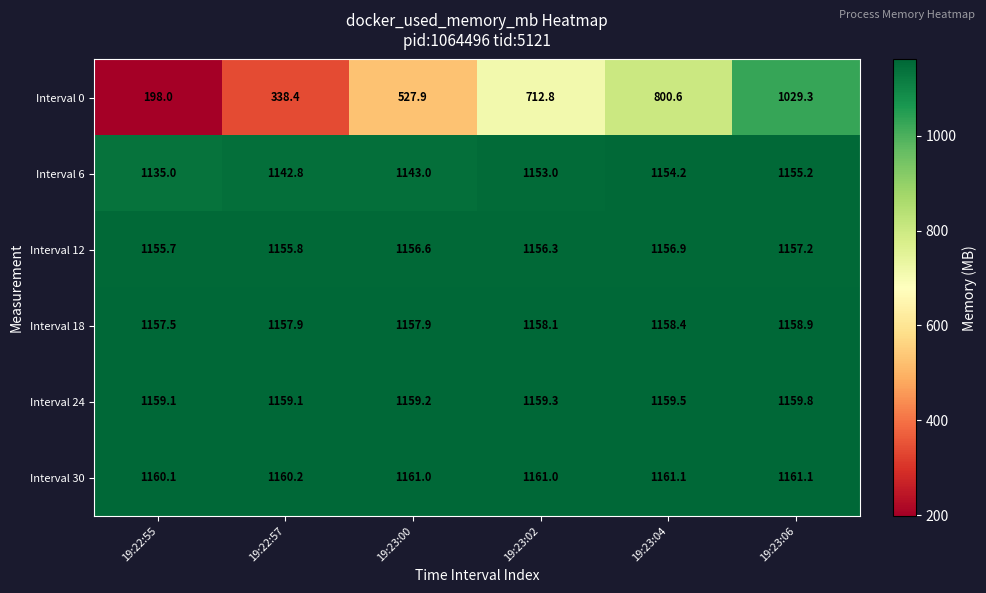

What is the approximate value of Interval 12 at 19:22:55?

1155.7